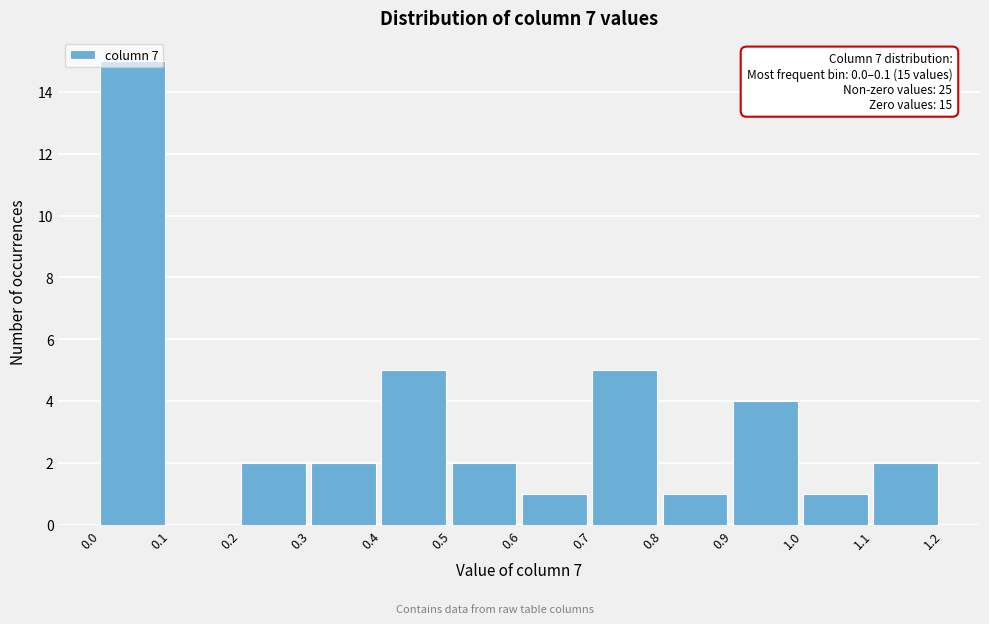

Which range on the x-axis has the tallest bar?

0.0 to 0.1